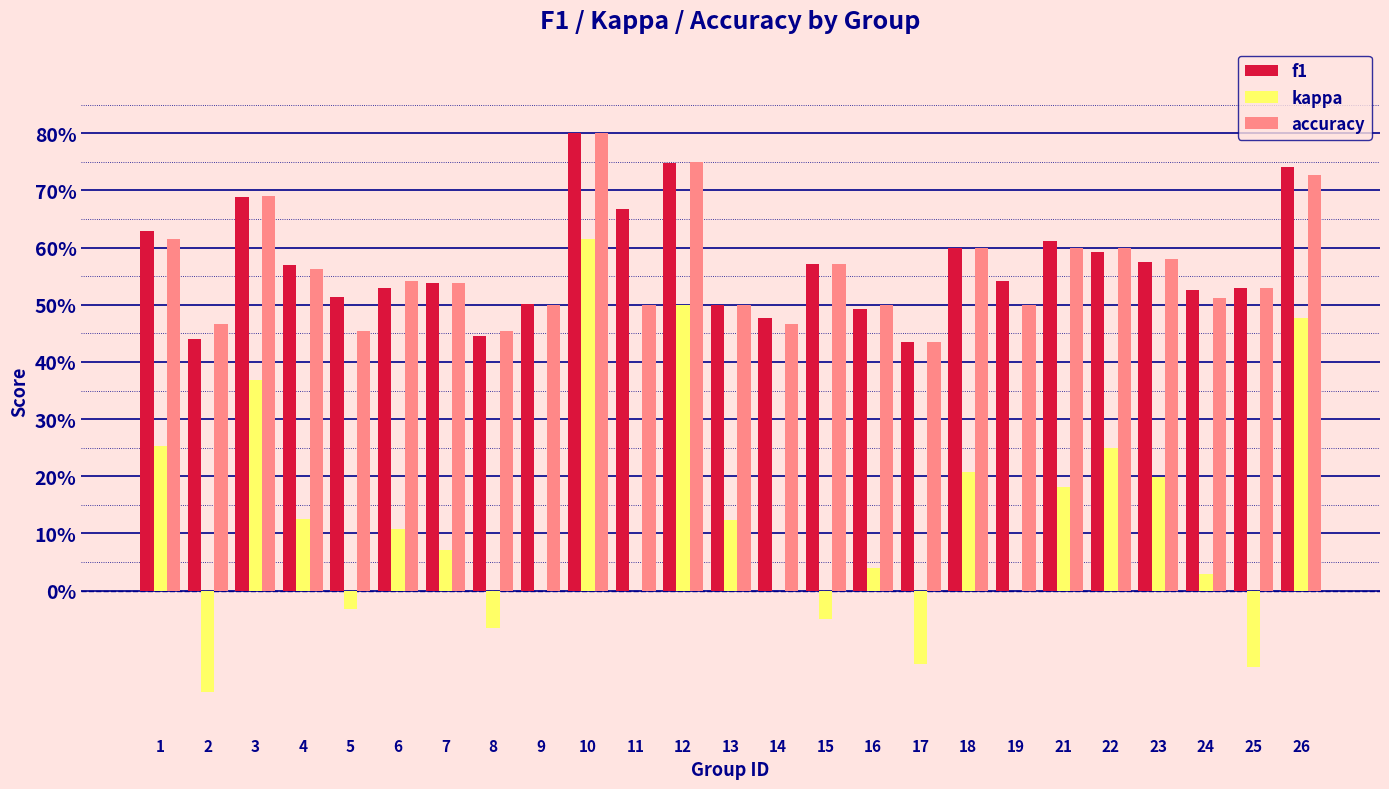

What is the total value across all series at 15?

1.1